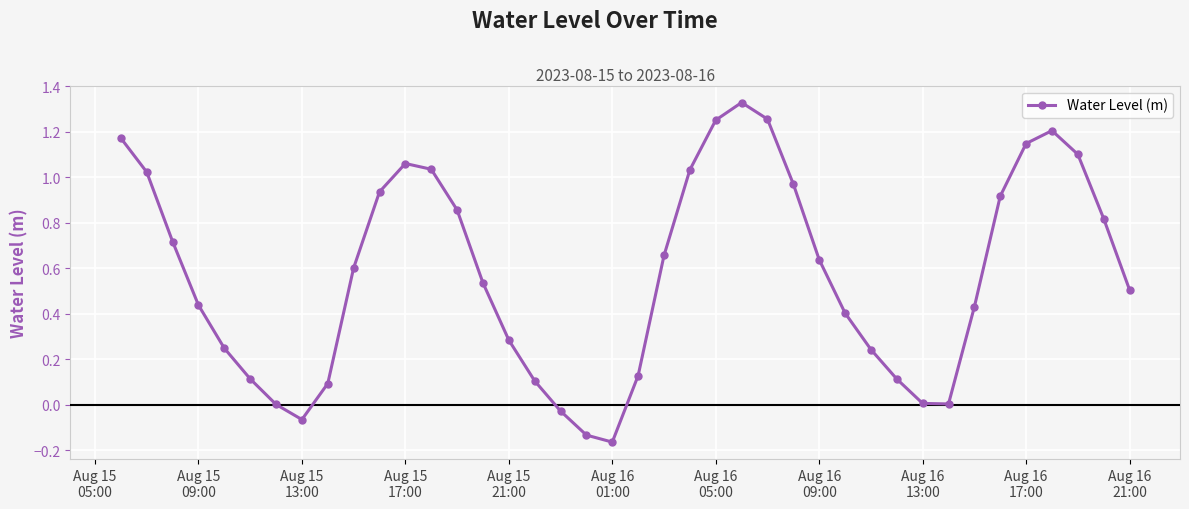

What is the sum of all values?

23.0